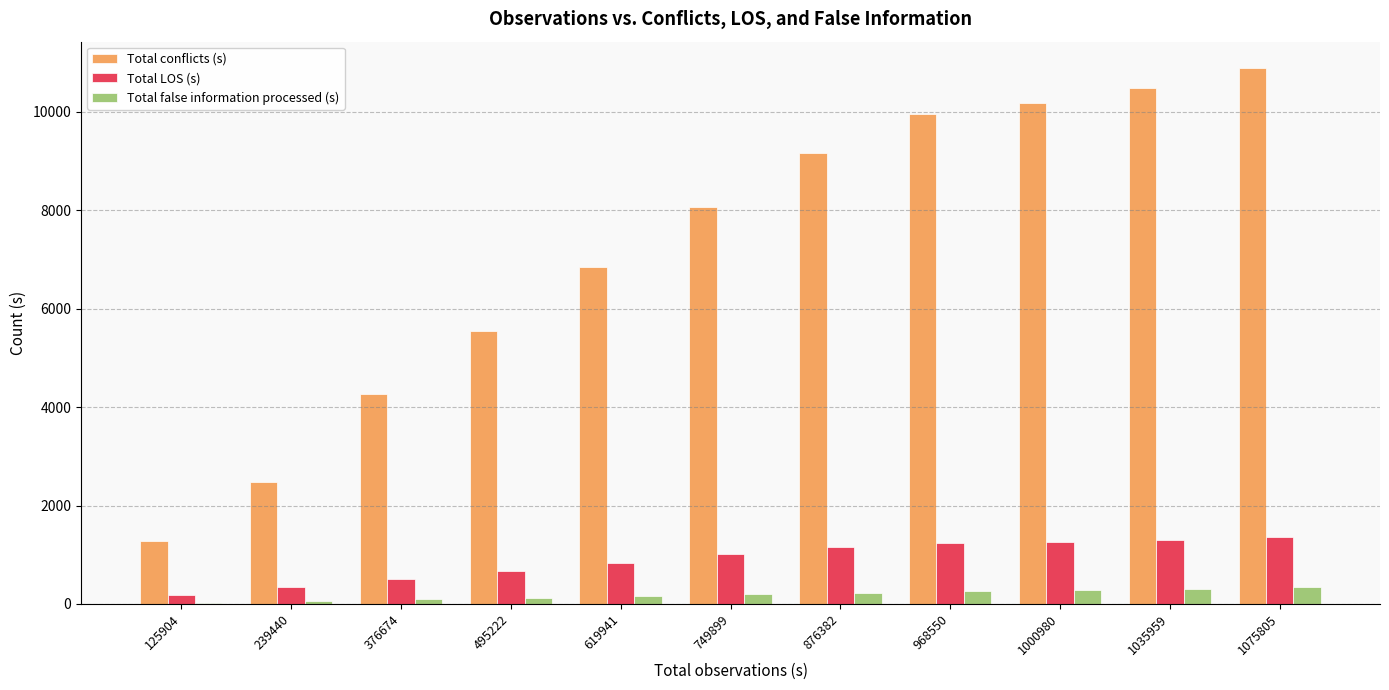

Which category has the highest value across all series?

1075805